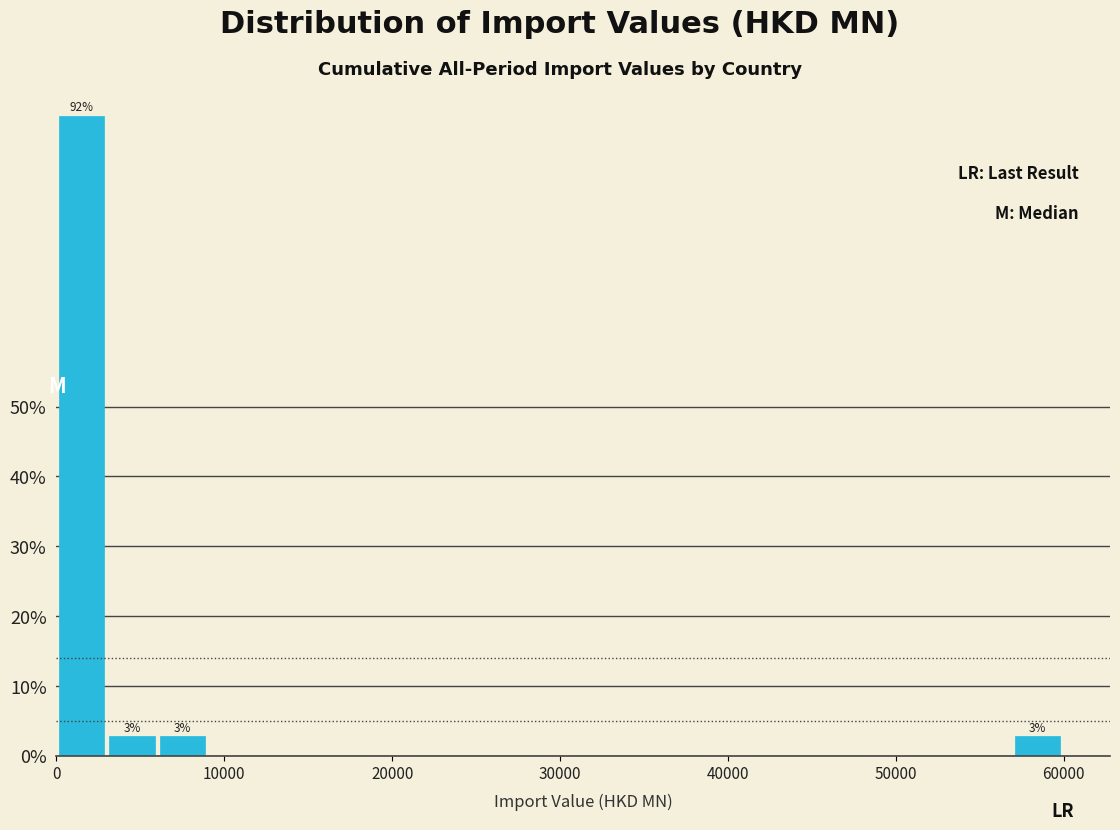

Around what value on the x-axis is the tallest bar? Give the approximate position of its centre, as read against the axis.

1000